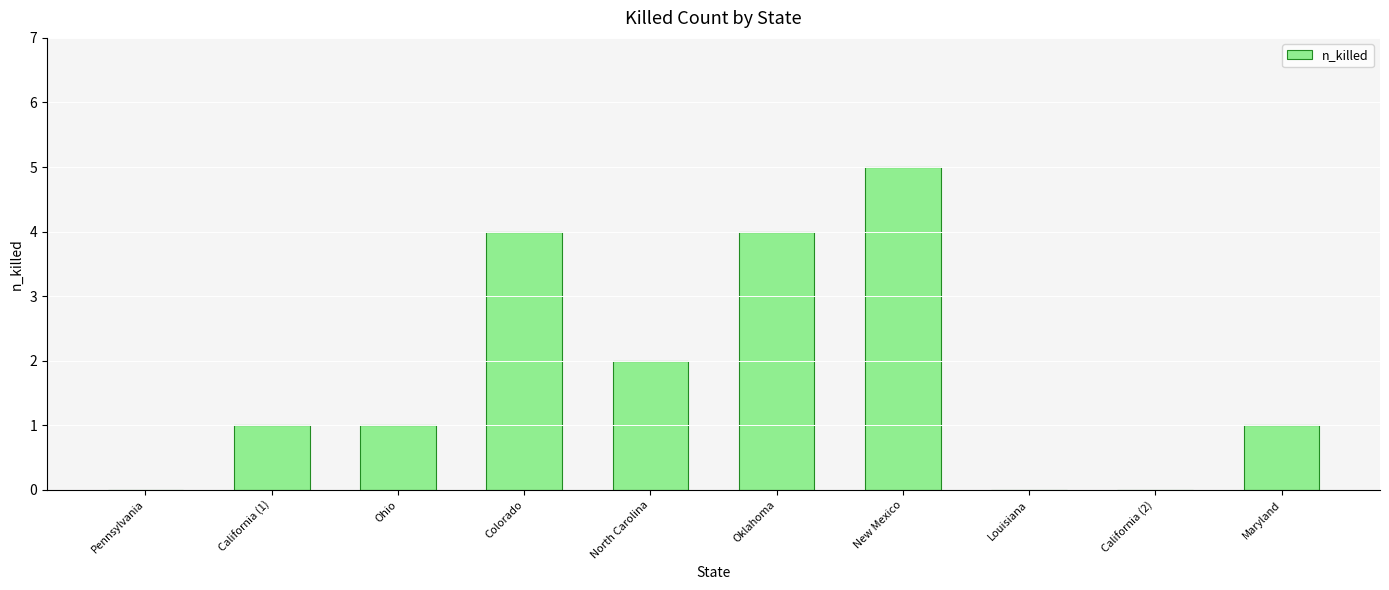

What is the sum of the values at Maryland and Colorado?

5